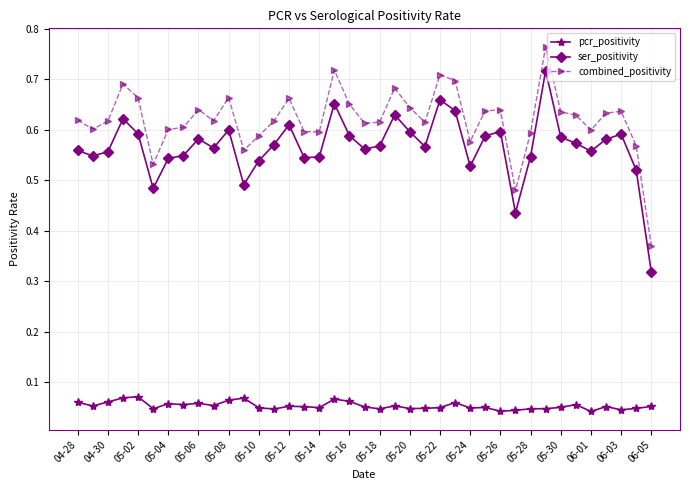

Rank the series by their maximum value, from highest to lowest.

combined_positivity, ser_positivity, pcr_positivity